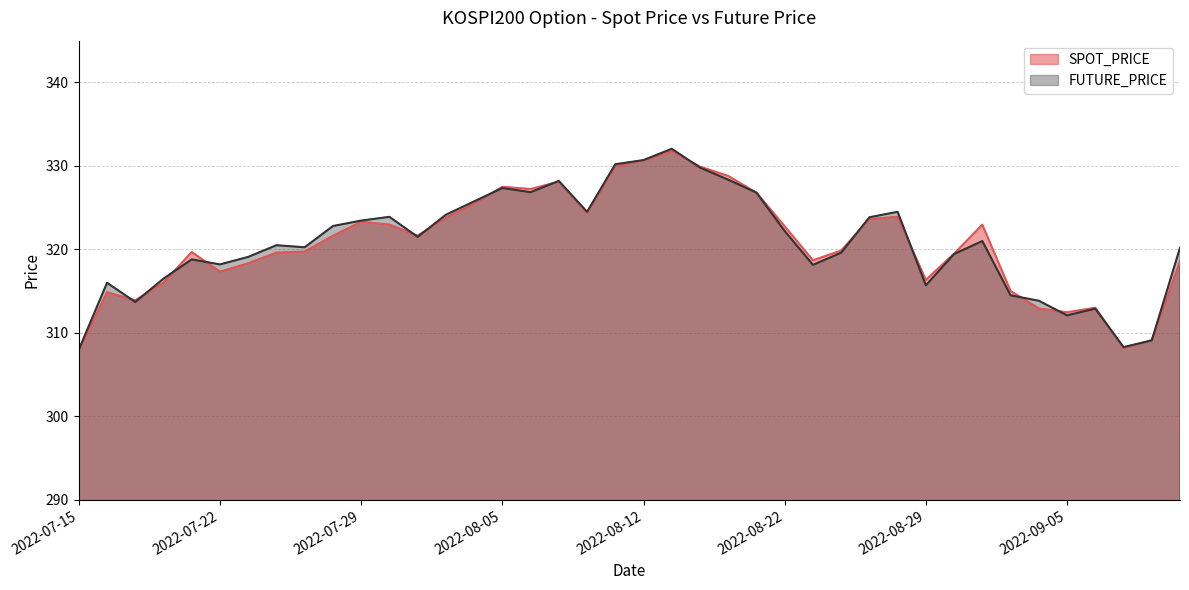

How many interior local peaks does the SPOT_PRICE series have?

9